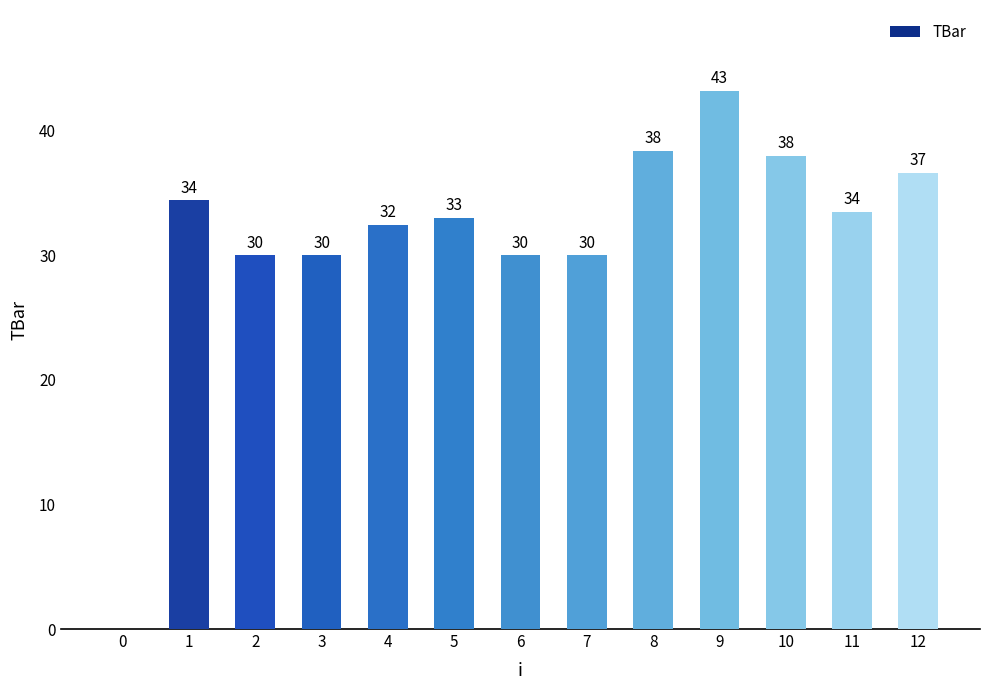

Which category has the highest value across all series?

9